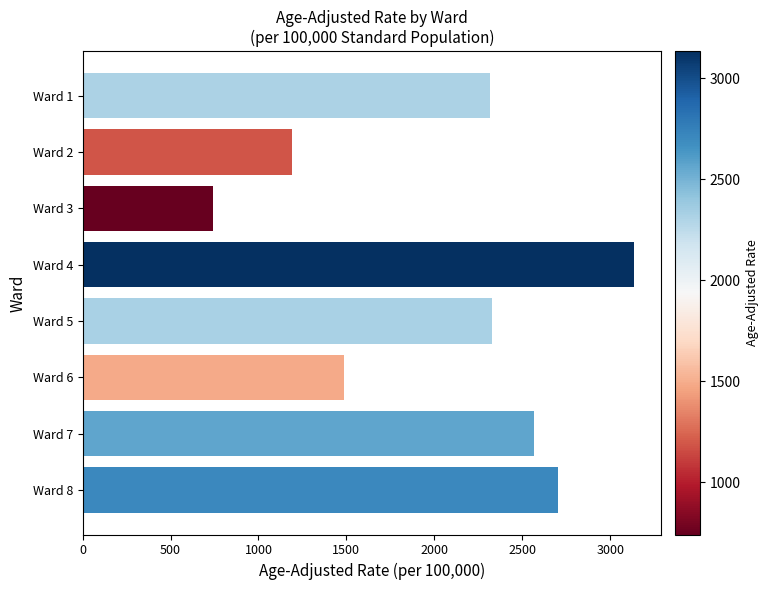

What is the value of the 3rd bar from the top?

741.9